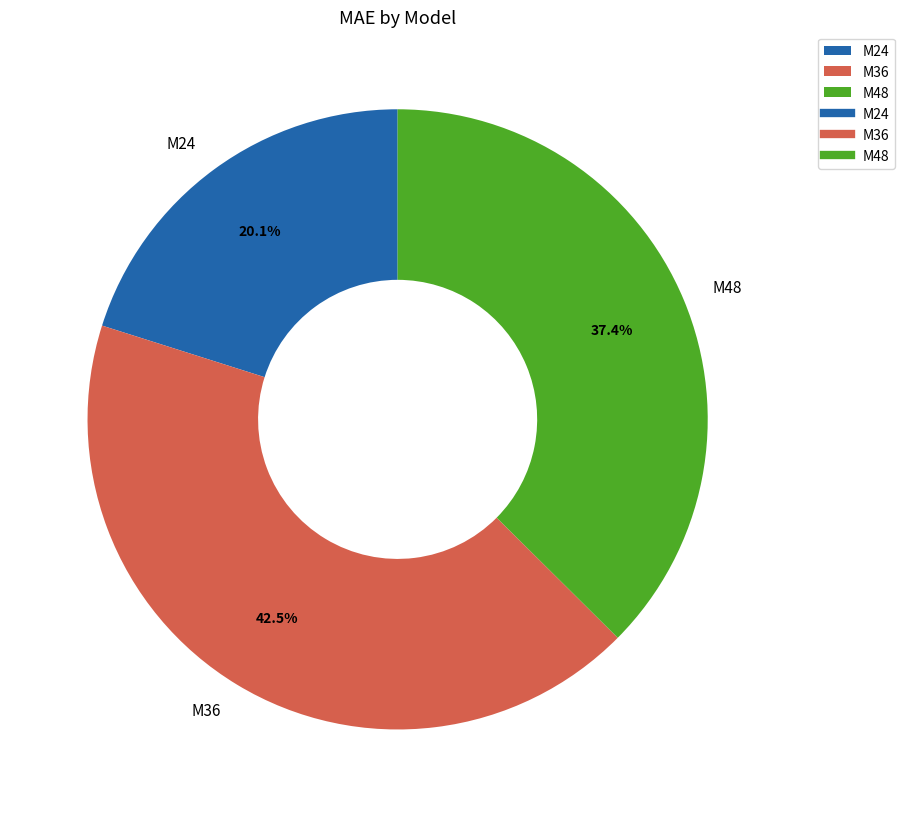

To the nearest percent, what is the difference between the M48 and M36 slice percentages?

5%